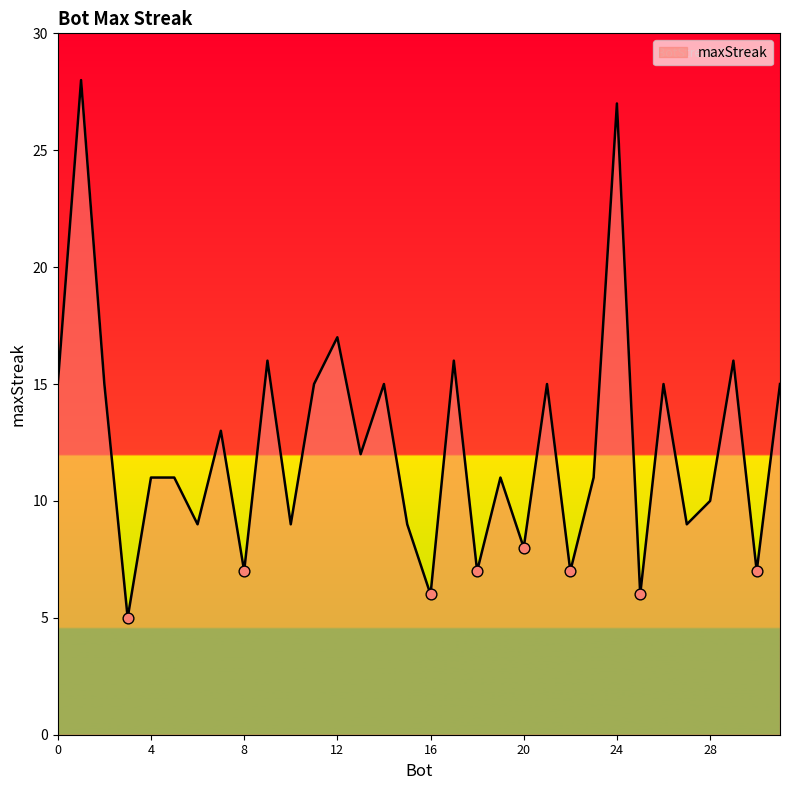

What is the smallest value displayed?

5